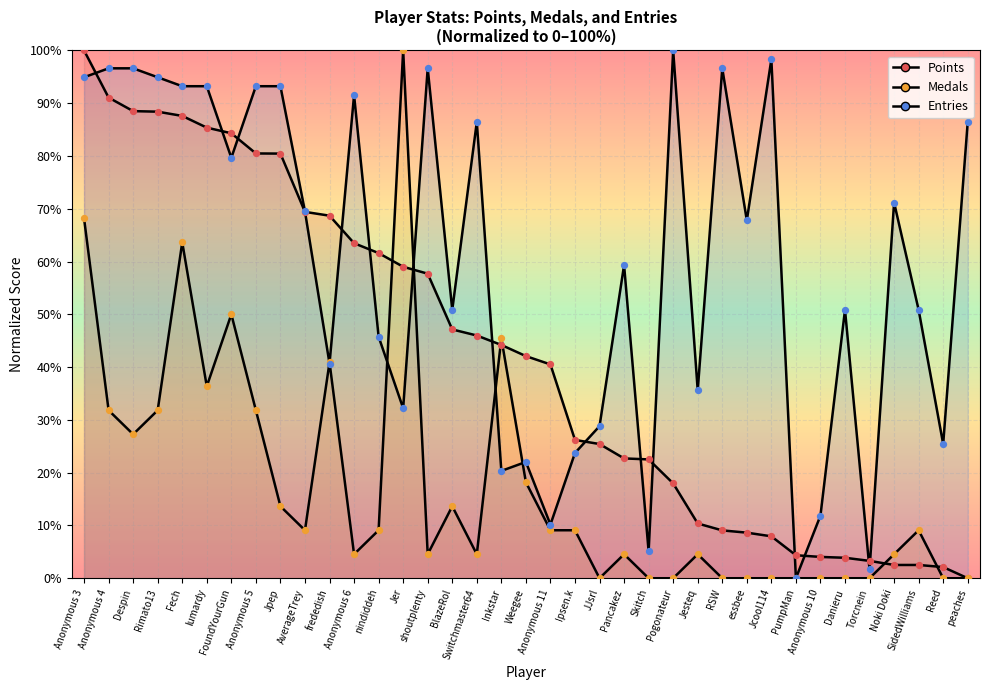

Which series has the largest total across all categories?

Entries